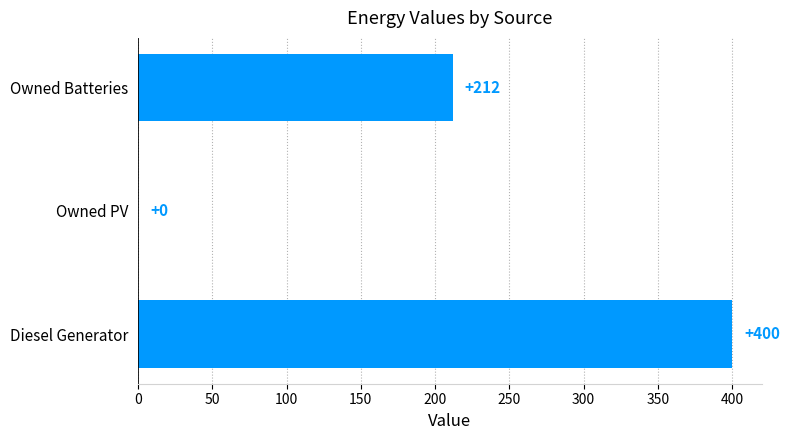

Count the number of categories in the chart.

3